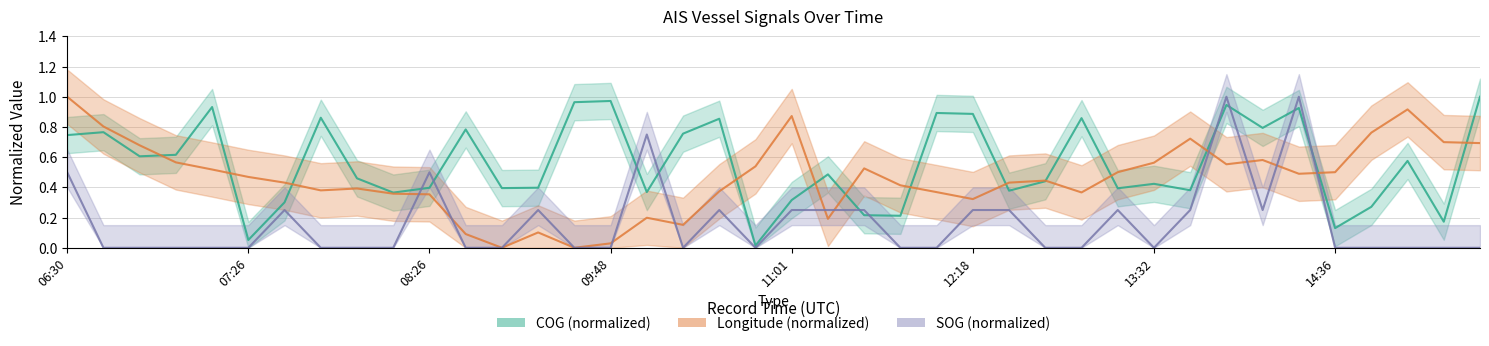

What is the total value across all series at 06:30?

2.2